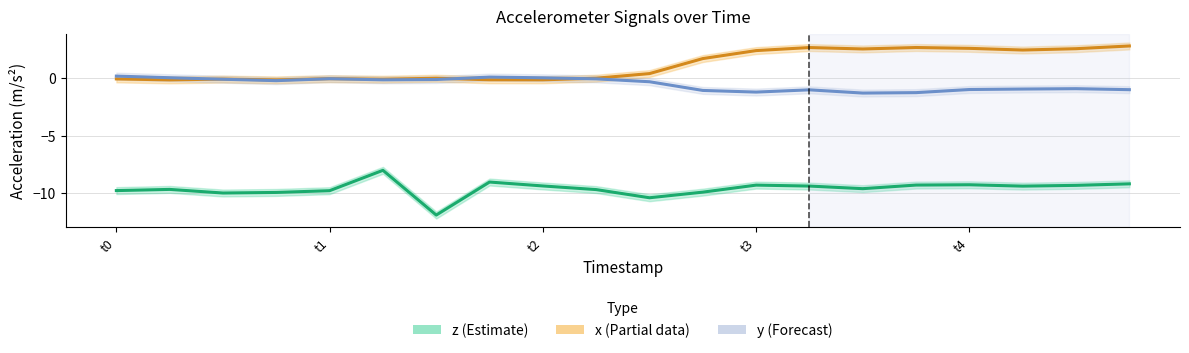

What is the greatest value displayed?

2.8